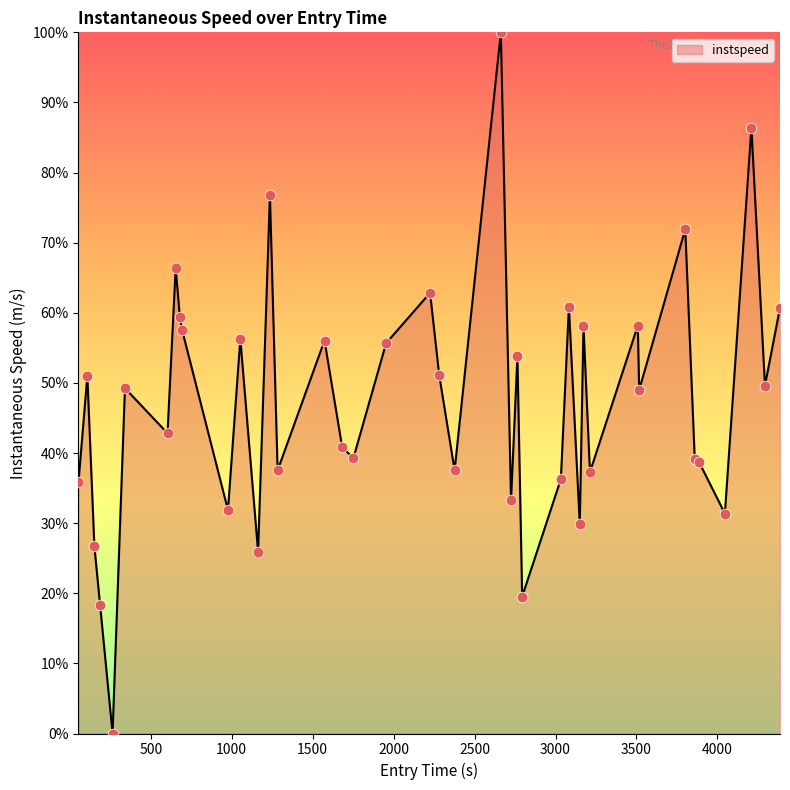

What is the maximum value shown in the chart?

100.0